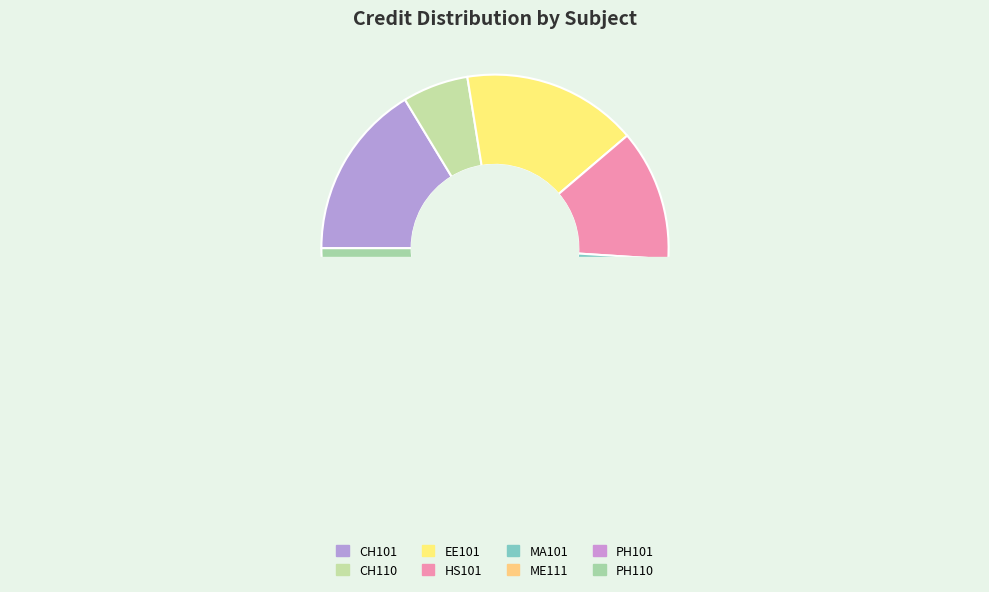

What is the total percentage of HS101 and CH101?

28.6%